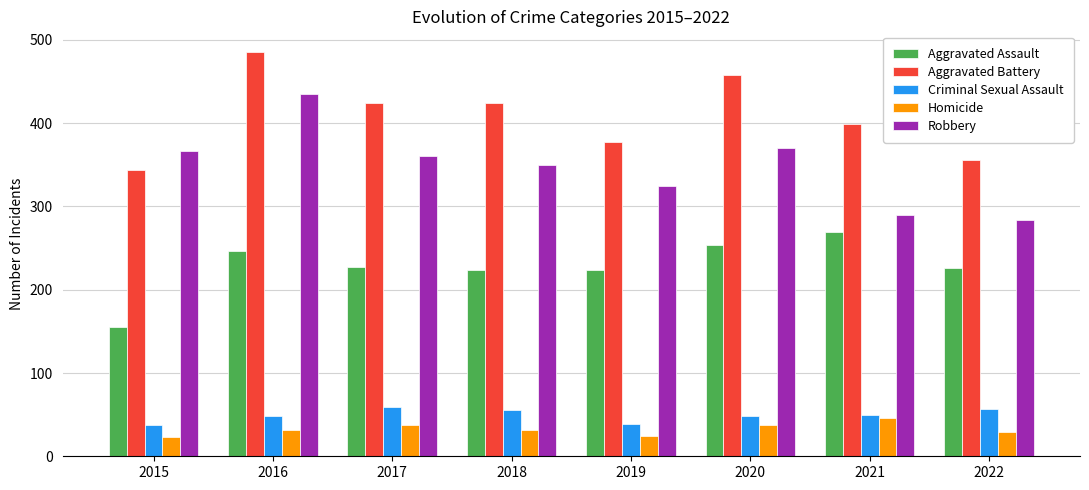

Count the number of categories in the chart.

8